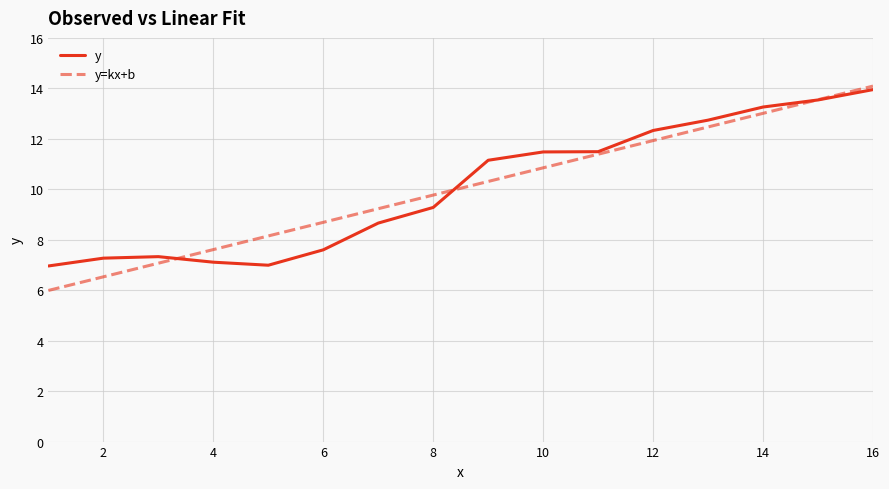

Which series has the largest range (max minus min)?

y=kx+b